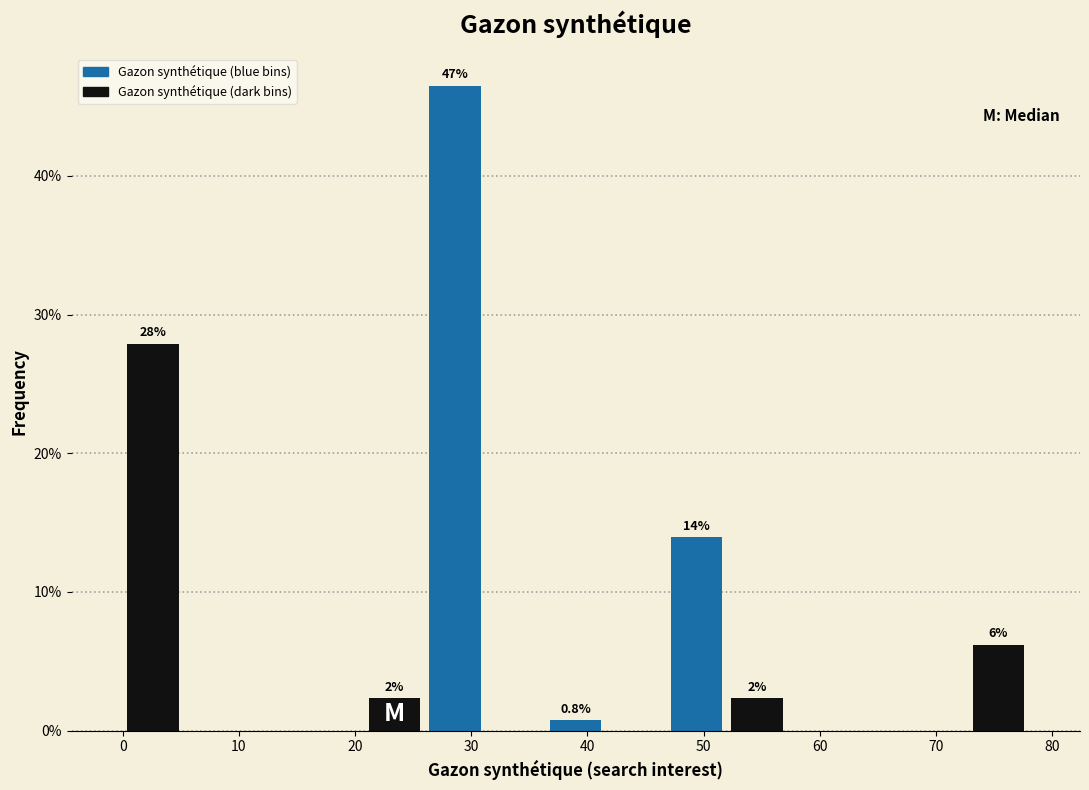

Which range on the x-axis has the tallest bar?

26.0 to 31.2